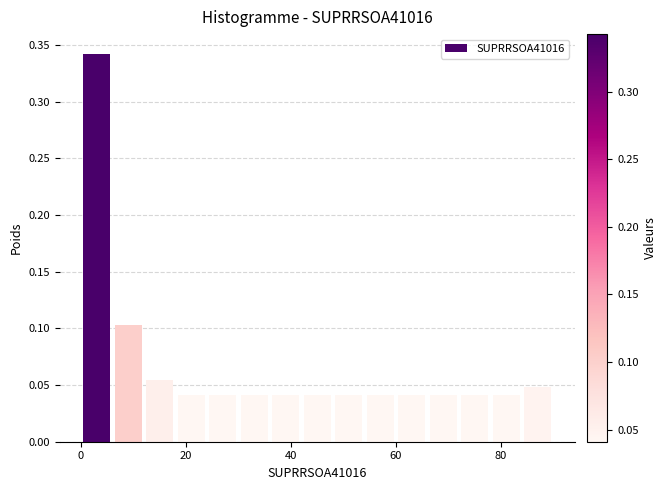

Around what value on the x-axis is the tallest bar? Give the approximate position of its centre, as read against the axis.

4